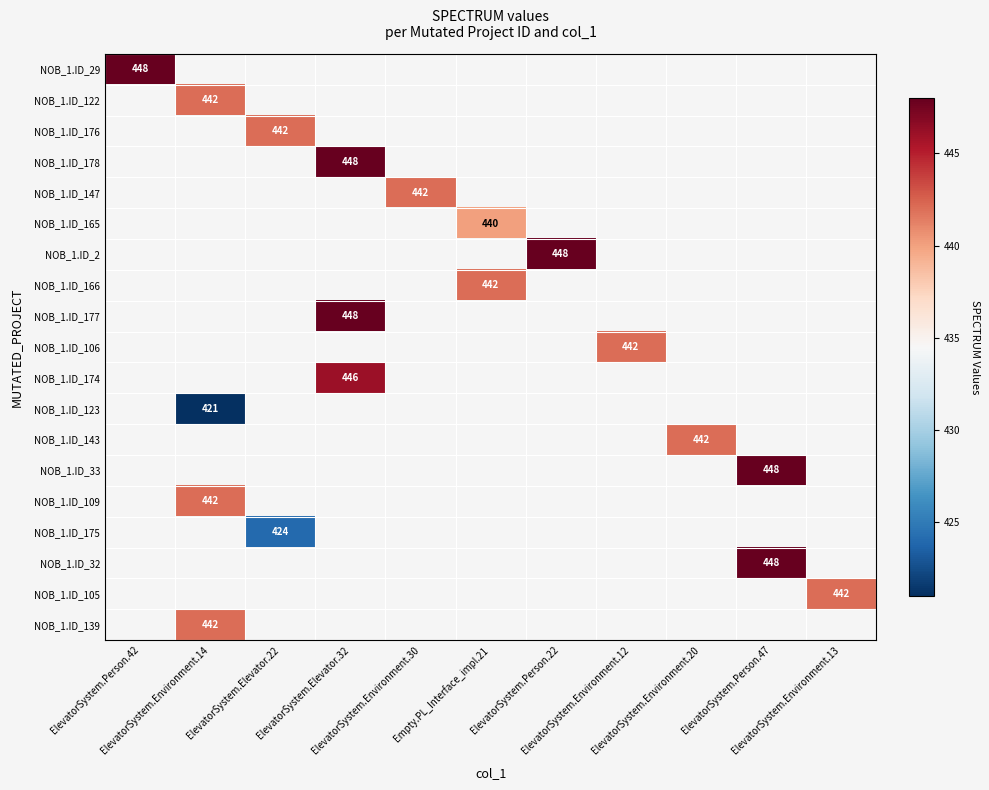

How many values in NOB_1.ID_174 are above zero?

1